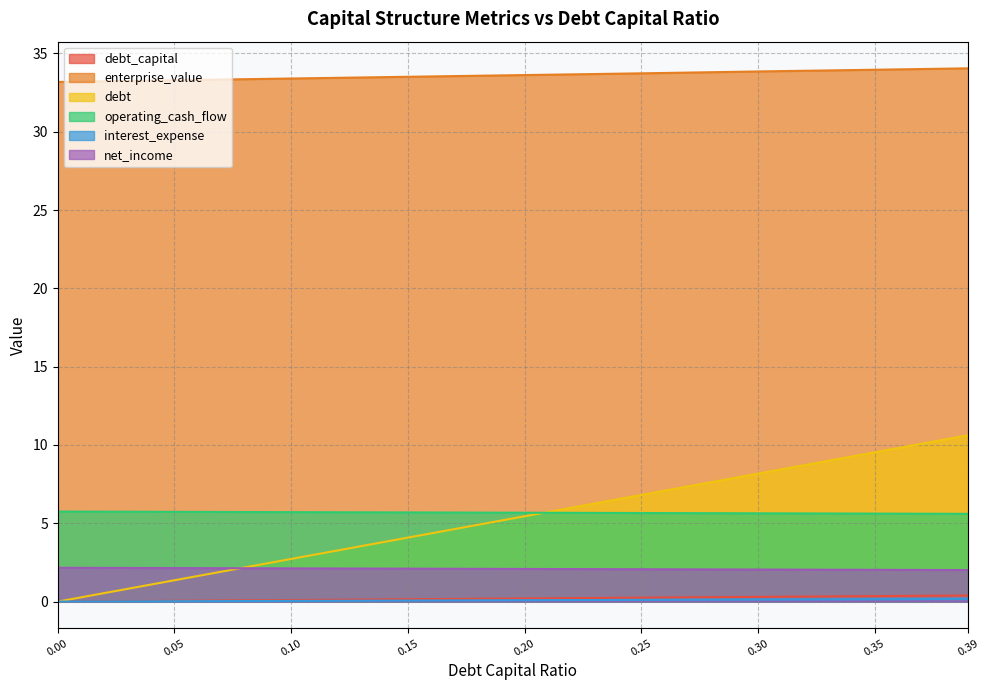

The value of debt_capital at 0.2 is 5.4. True or false?

True